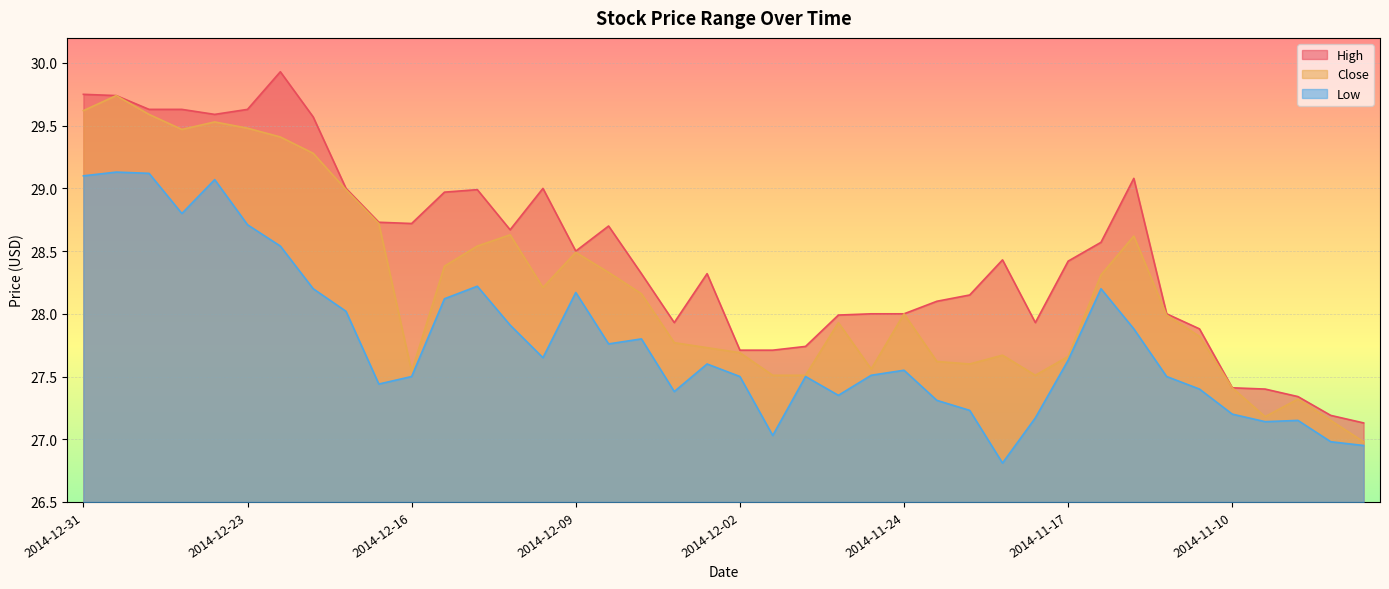

Rank the series at 2014-11-17 from highest to lowest value.

High, Close, Low